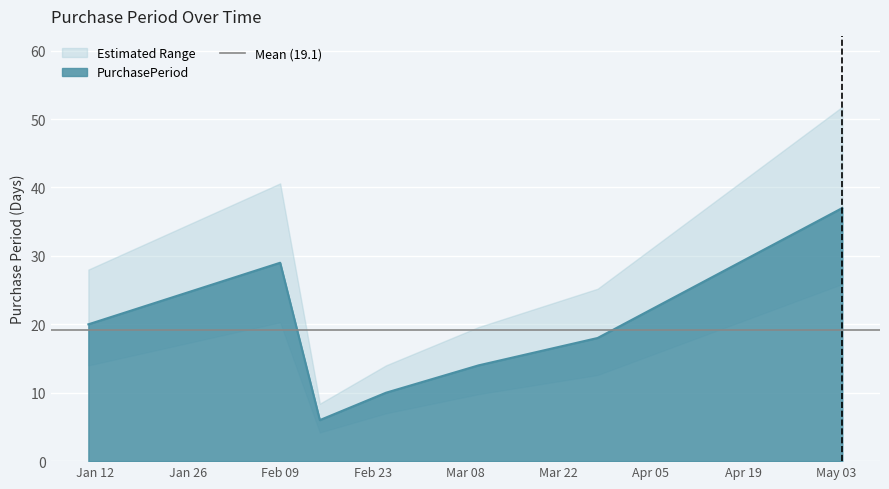

What is the minimum value for PurchasePeriod?

6